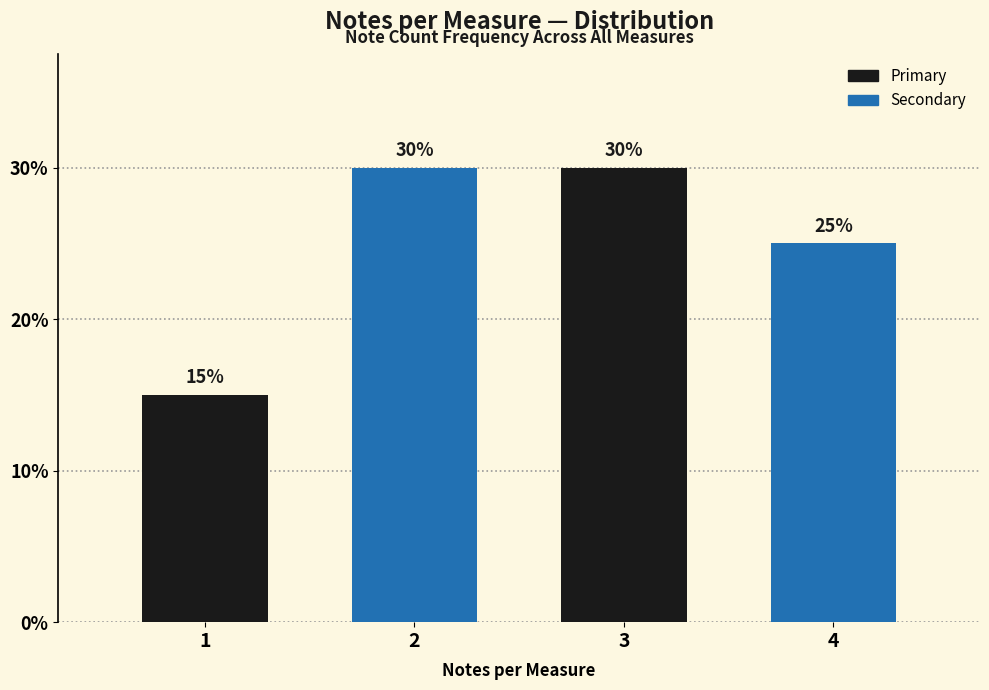

Reading right to left, transcribe all the data shown in this chart.

4=25	3=30	2=30	1=15